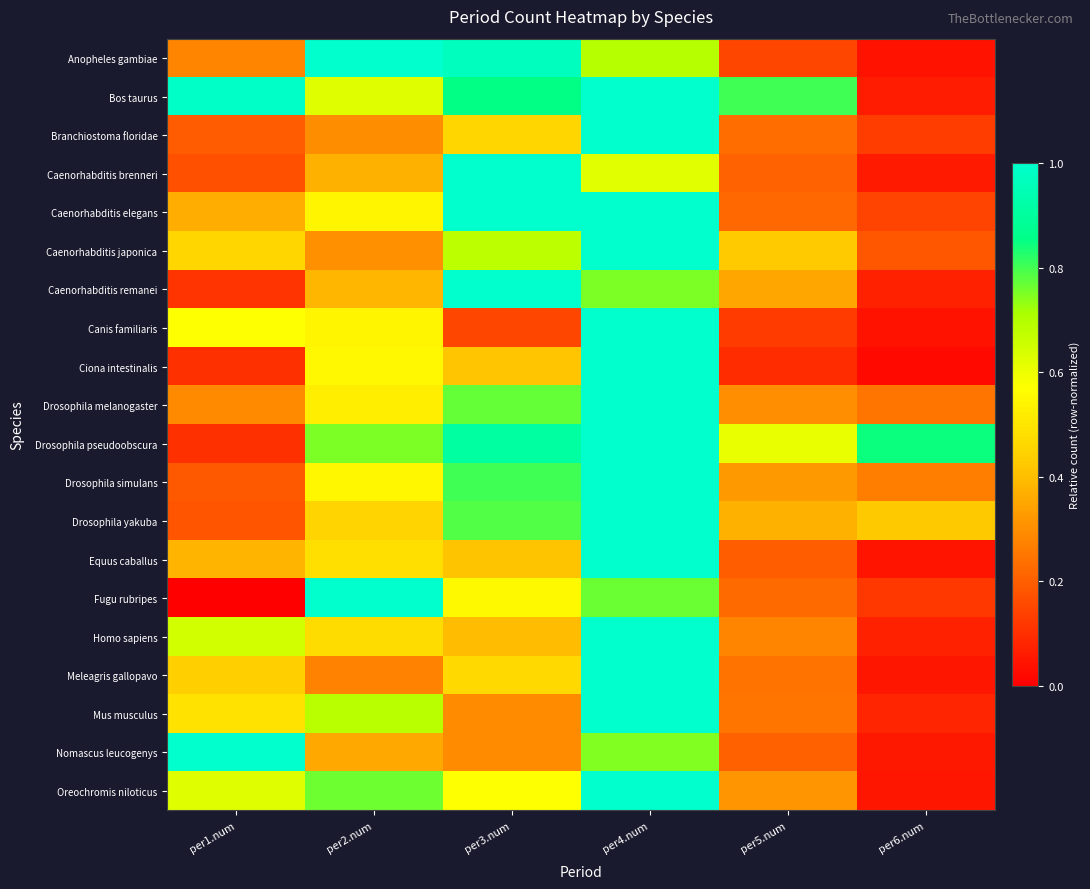

What is the difference between the highest and lowest values at per4.num?

0.4